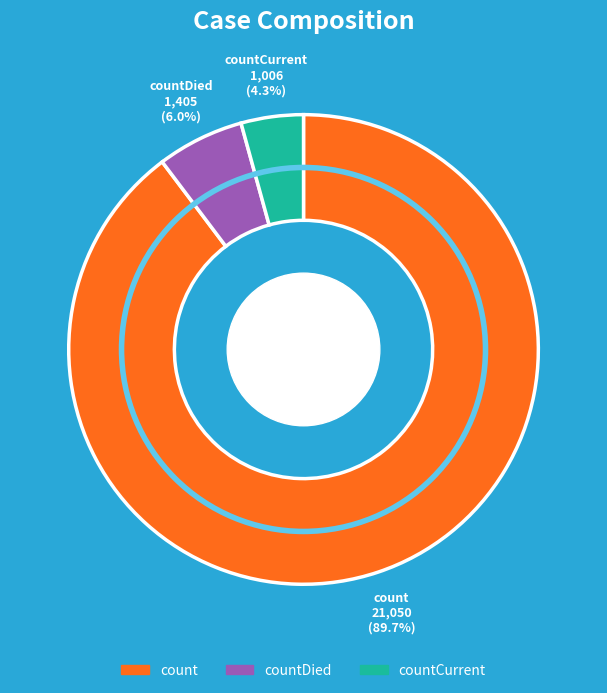

What percentage is the countDied slice, to the nearest percent?

6%